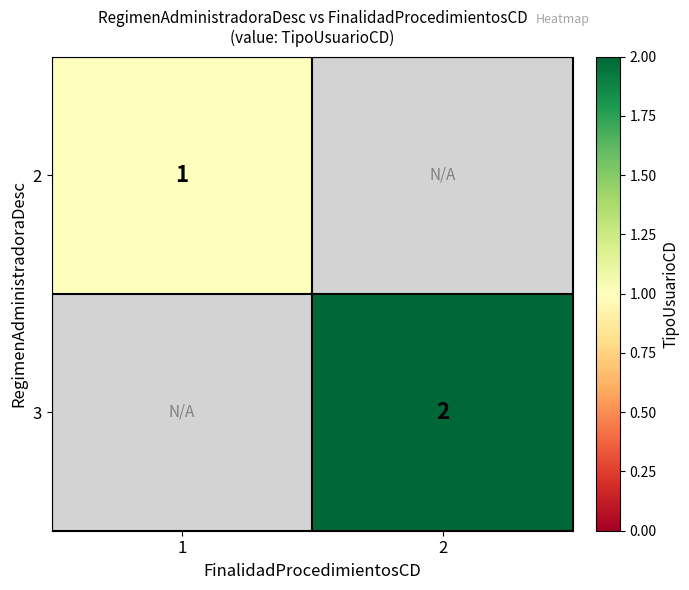

Which label corresponds to the smallest value in the chart?

1